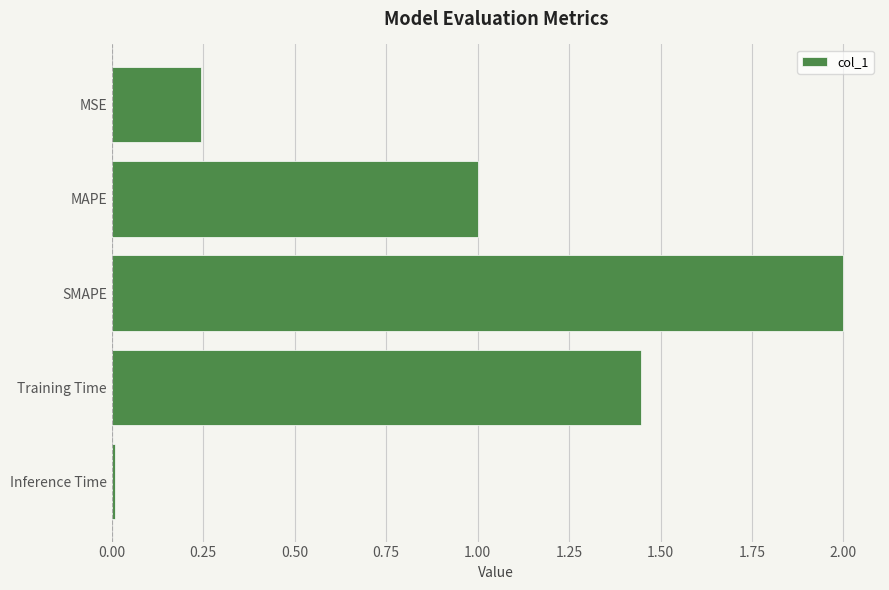

Is it true that the value at Training Time is 2.4?

False